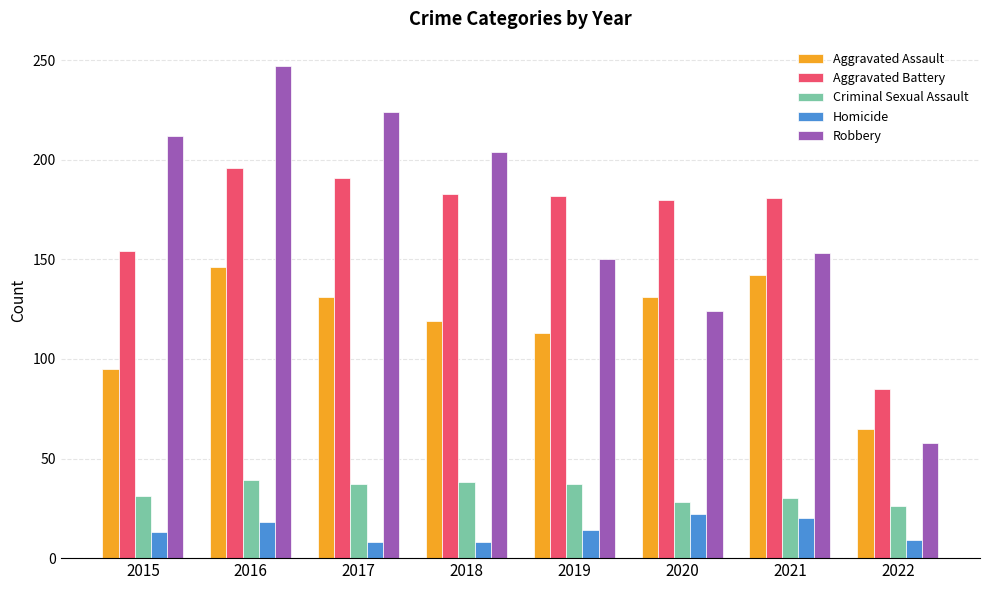

What is the maximum value shown in the chart?

247